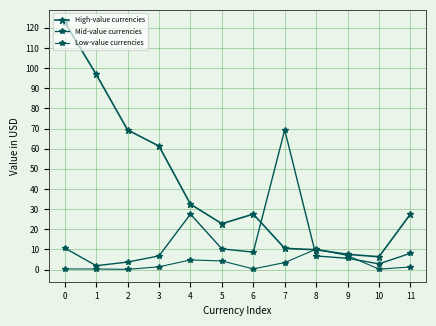

How many distinct data groups are displayed?

3